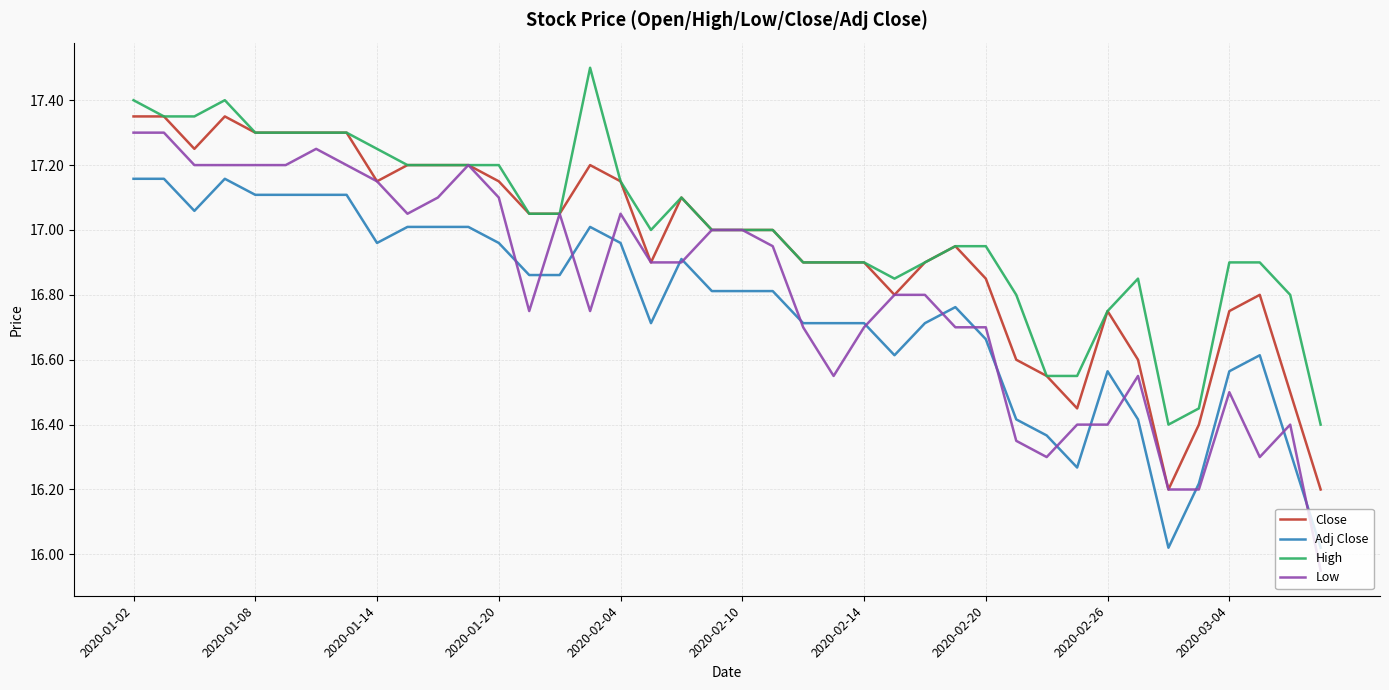

List the series in order of their overall mean, highest first.

High, Close, Low, Adj Close